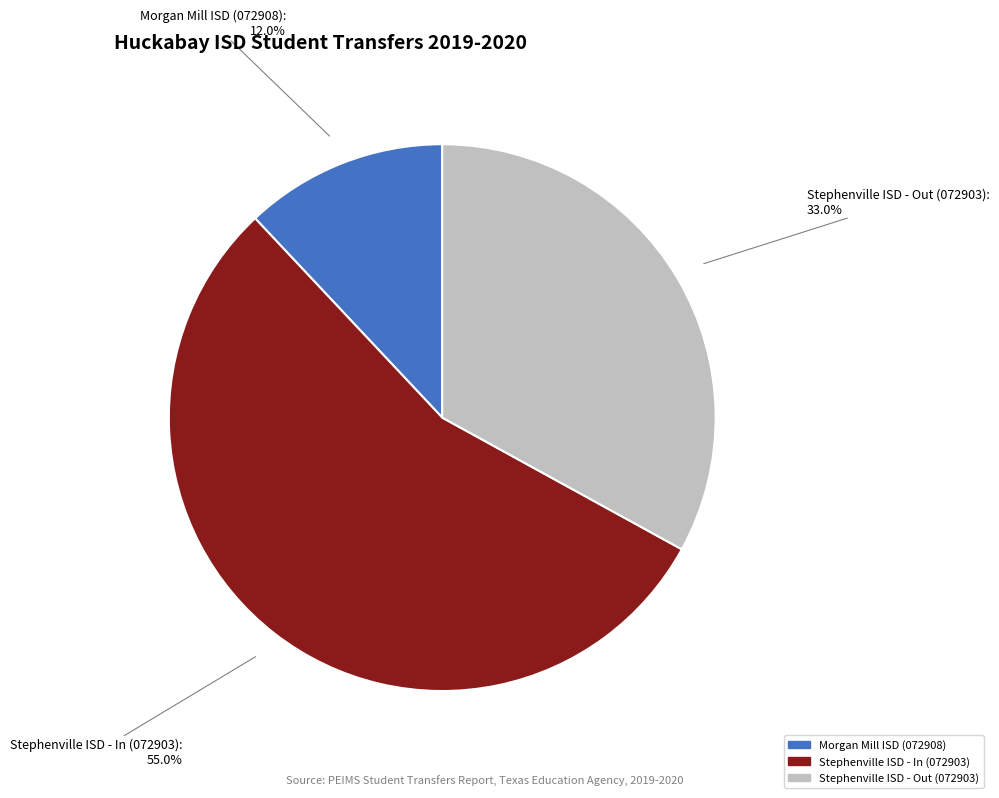

How many slices are in this pie chart?

3